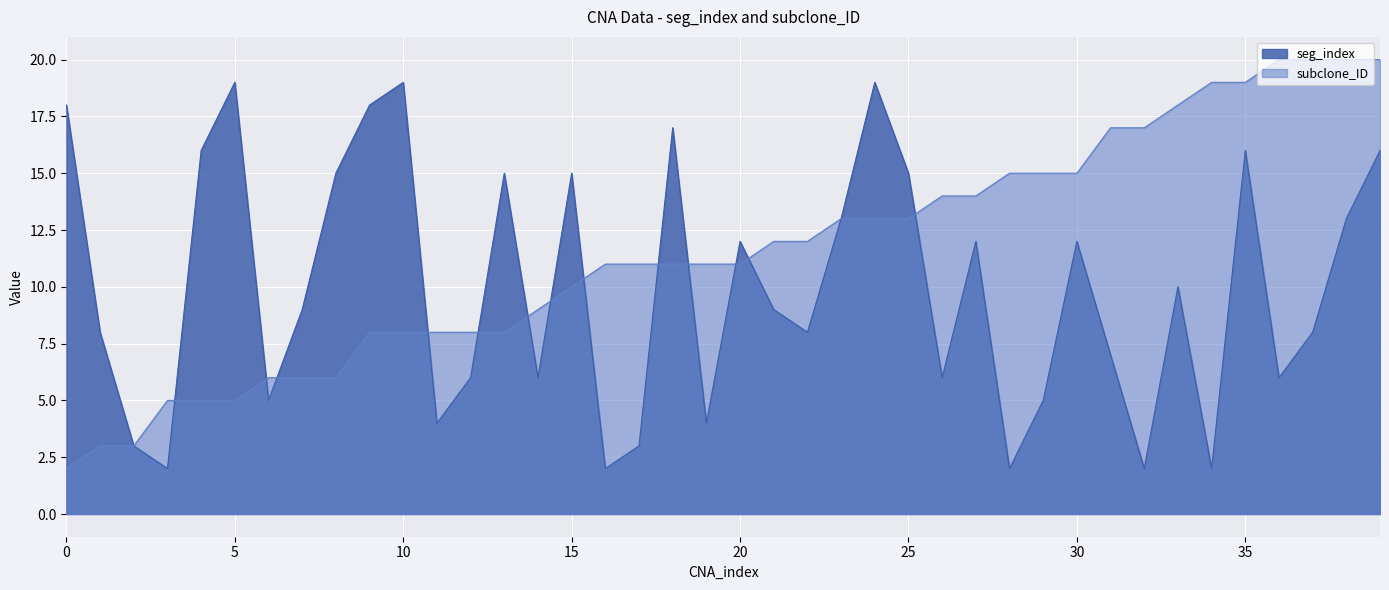

At which category does seg_index reach its first local valley?

3